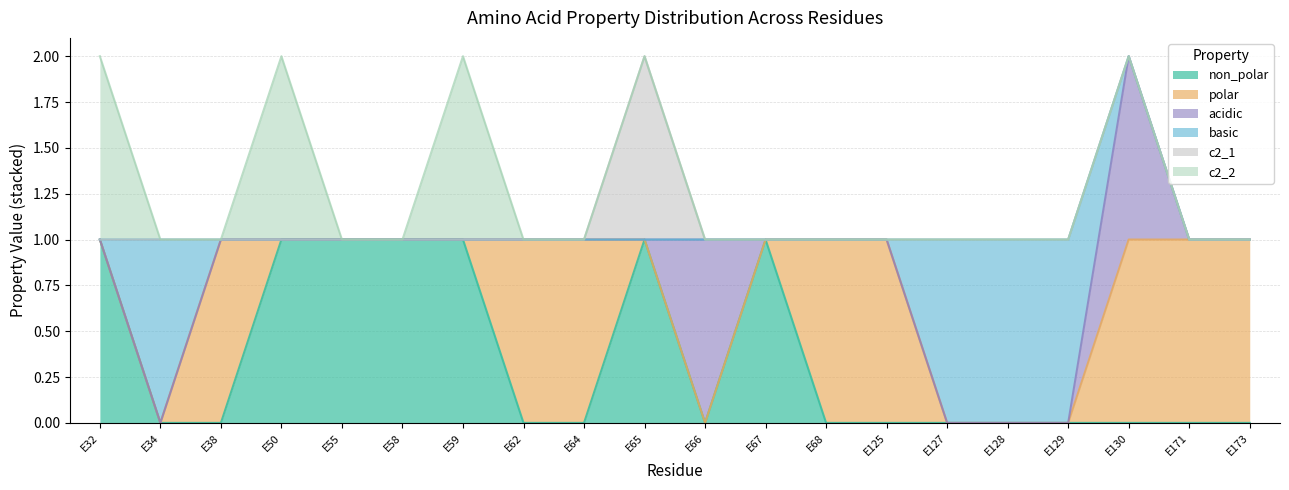

List the series in order of their peak value, highest first.

non_polar, polar, acidic, basic, c2_1, c2_2